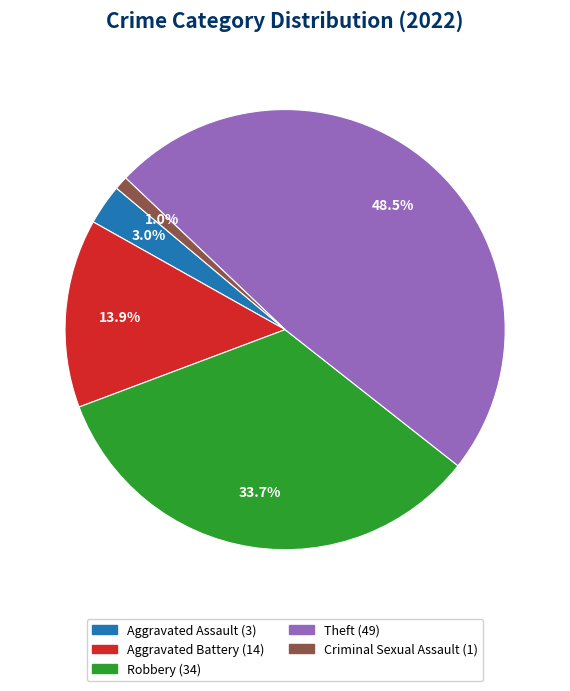

Does any single category account for the majority?

No